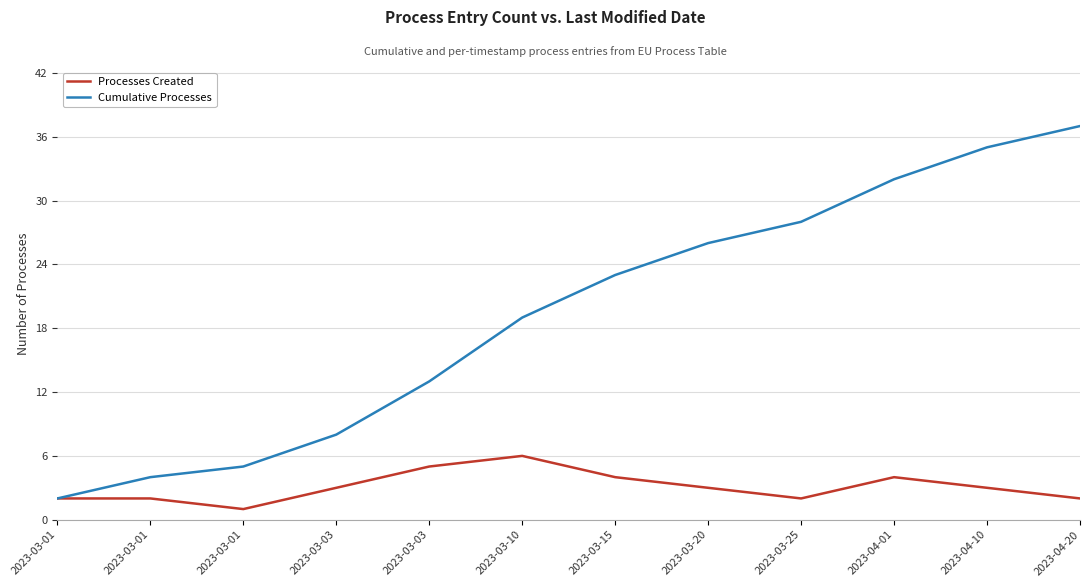

How many lines are shown in the chart?

2